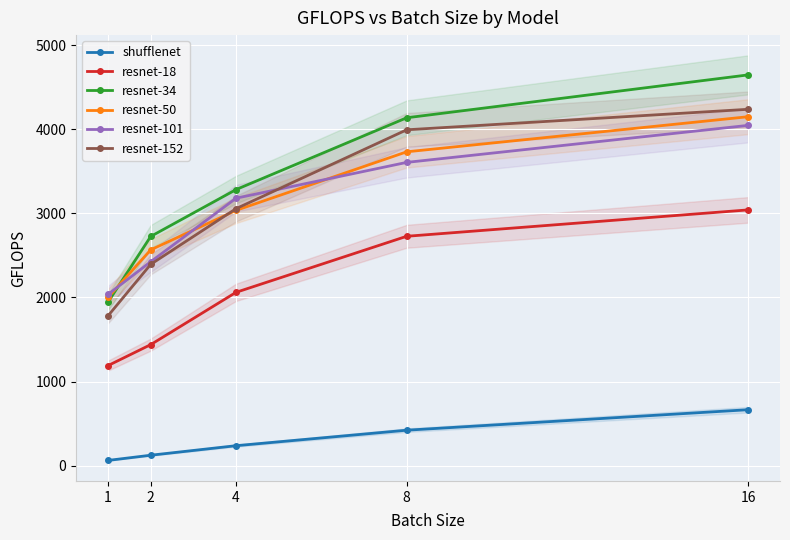

Count the number of categories in the chart.

5